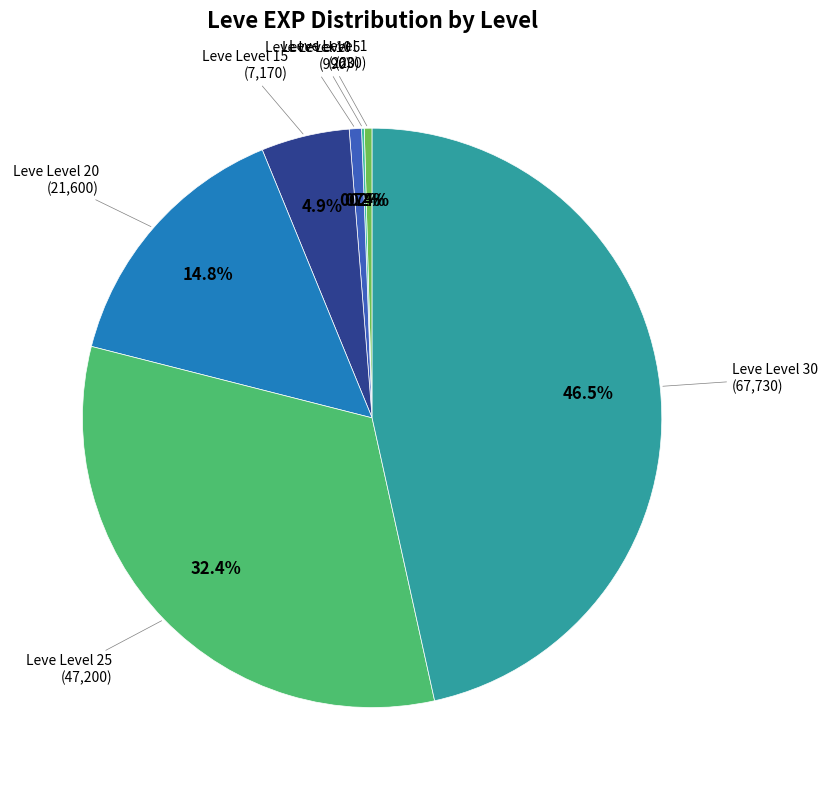

Which has a higher value, Leve Level 25 or Leve Level 20?

Leve Level 25